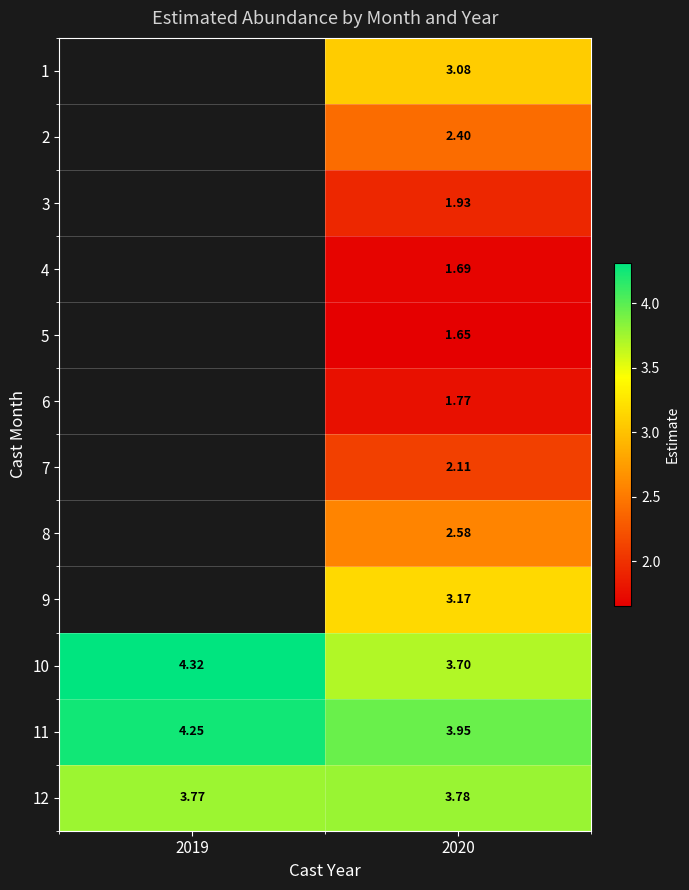

What is the sum of all 12 values?

7.5